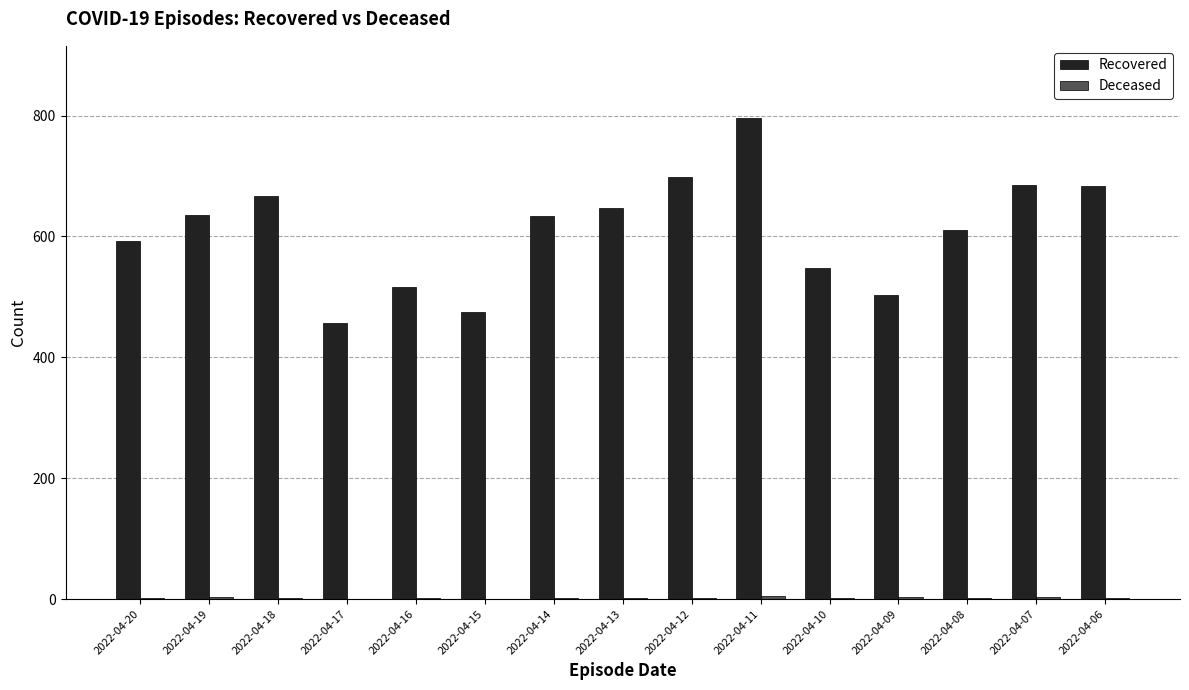

How many distinct data groups are displayed?

2